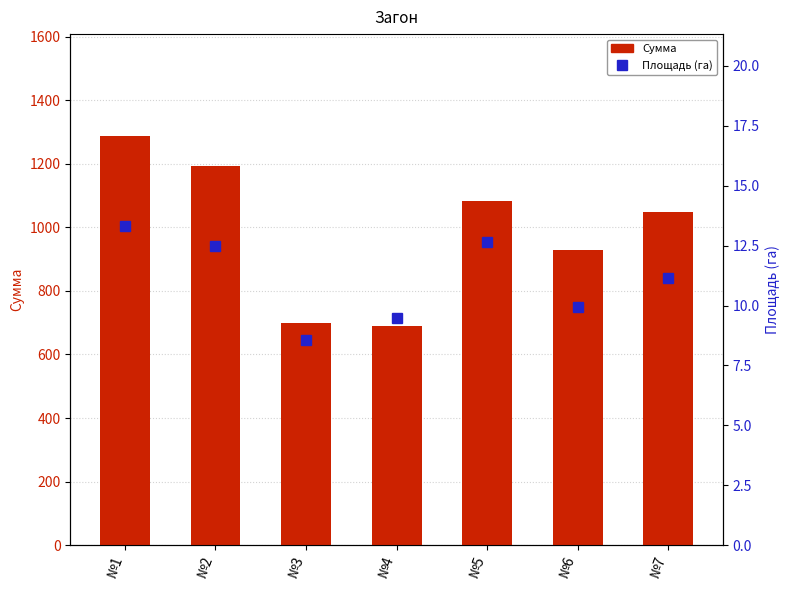

What is the sum of all Площадь (га) values?

77.6